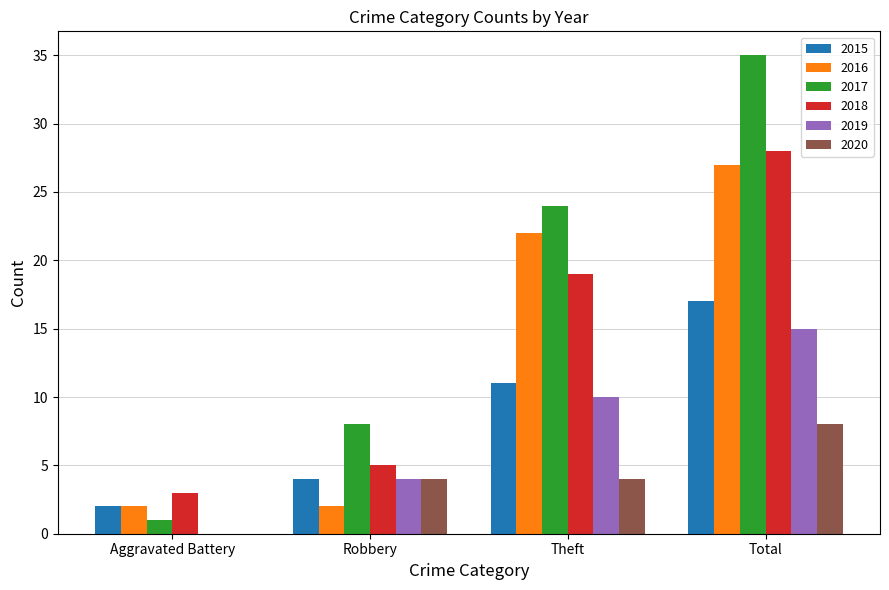

What are all the series names shown in the legend?

2015, 2016, 2017, 2018, 2019, 2020